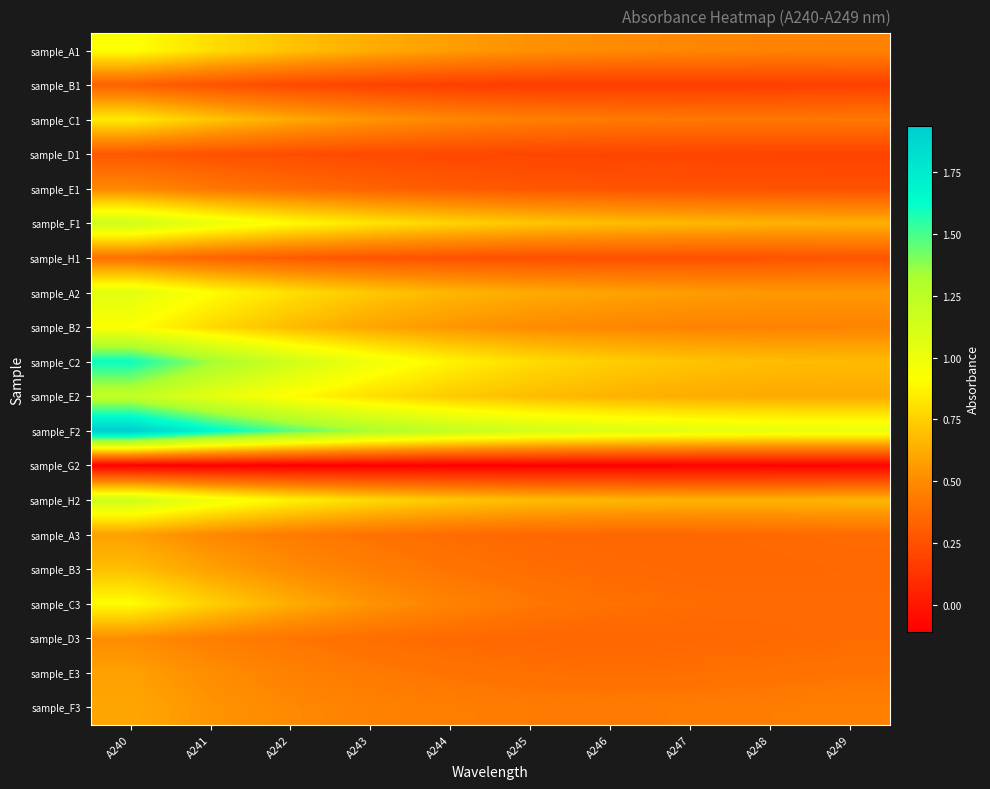

Which series has the widest spread of values?

sample_C2